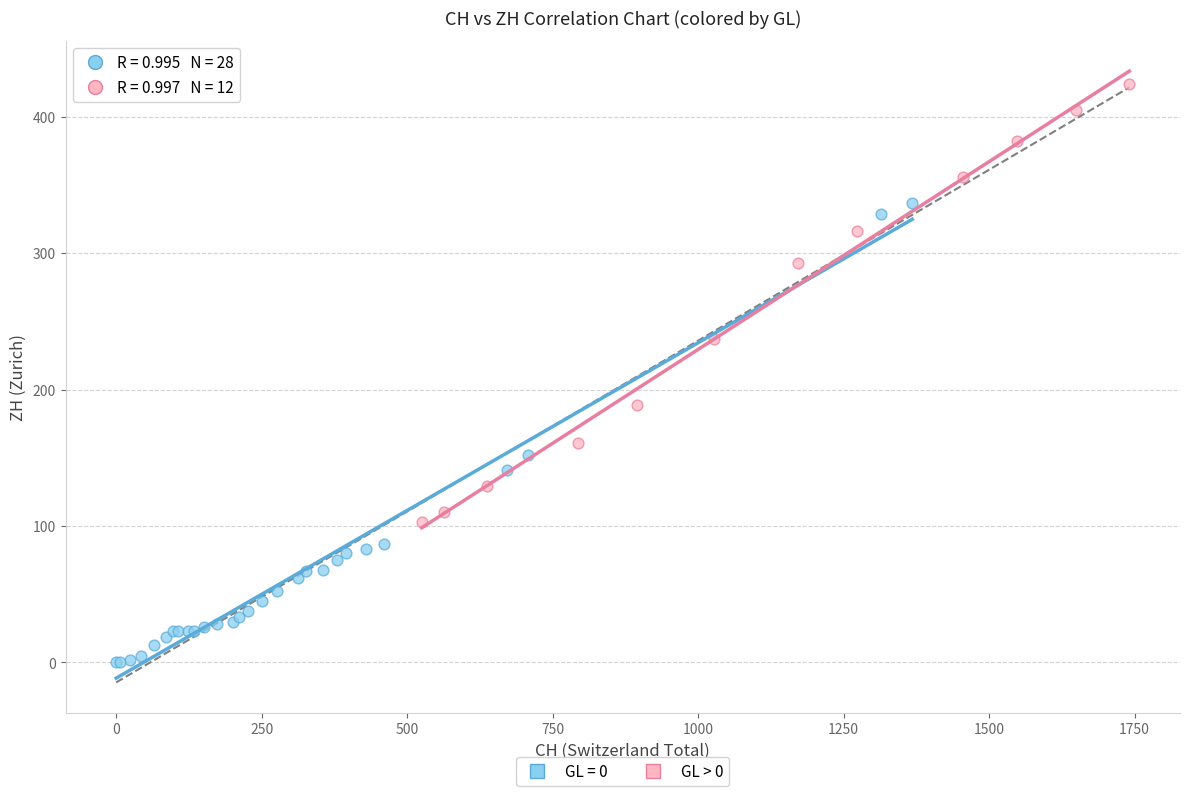

Which series reaches the maximum Y coordinate?

GL > 0